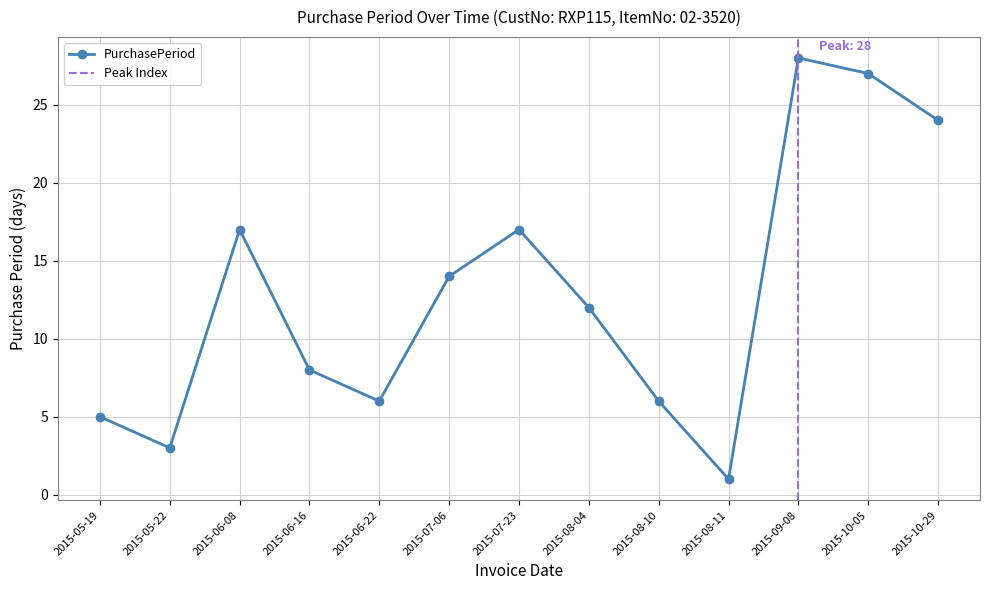

How many interior local valleys (lower than both neighbors) does the data have?

3